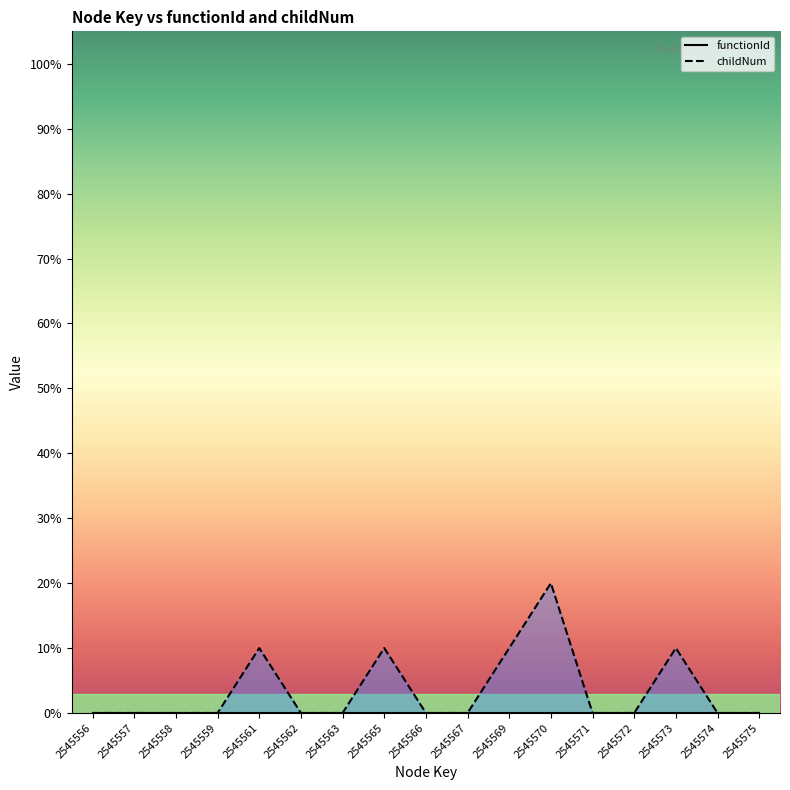

What is the difference between the maximum and second lowest values in the childNum series?

20